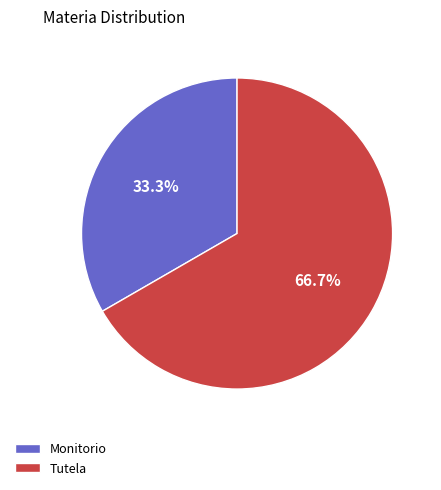

Rank the categories by value from highest to lowest.

Tutela, Monitorio